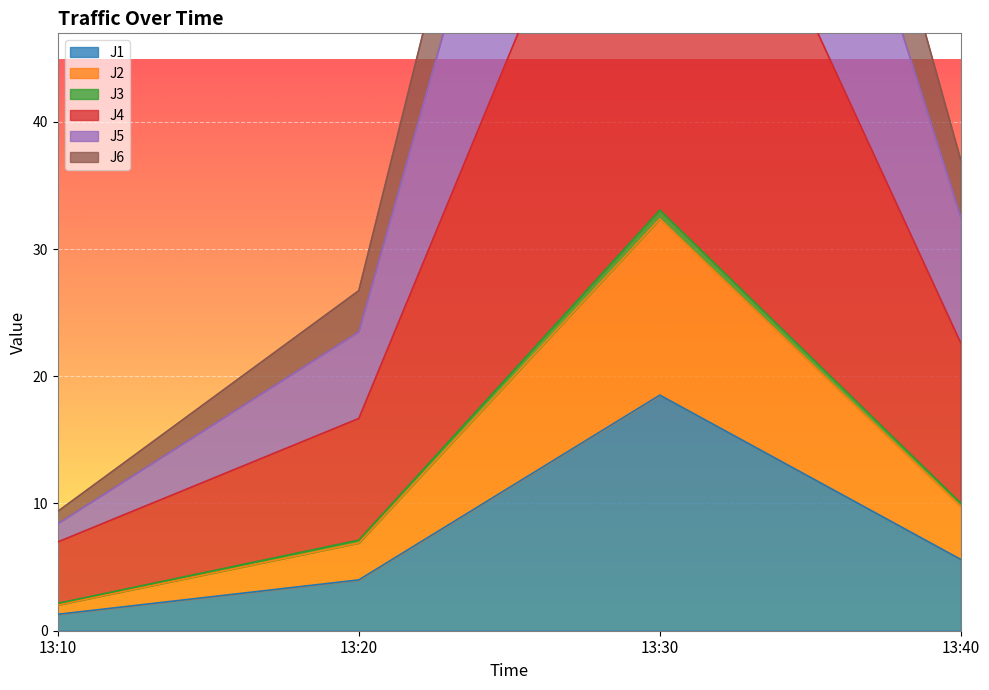

The J1 series shows 5.6 at 13:40. True or false?

True